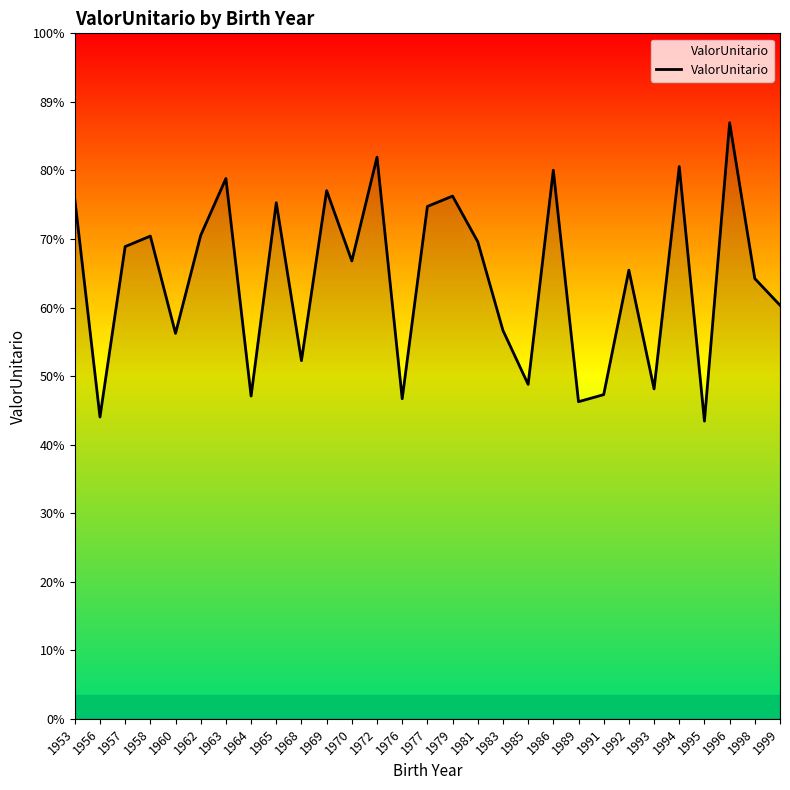

Does the chart display data point markers on the line(s)?

No